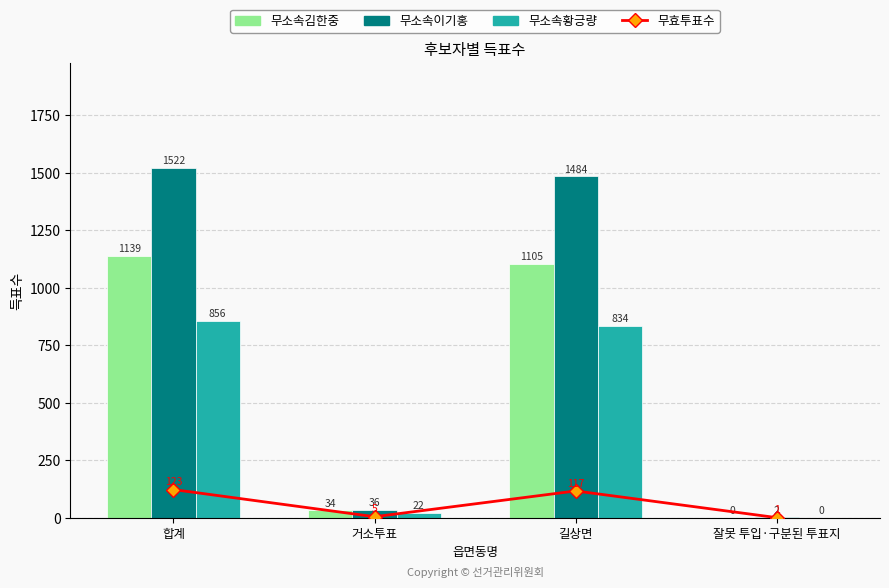

The value of 무소속황긍량 at 길상면 is 335. True or false?

False